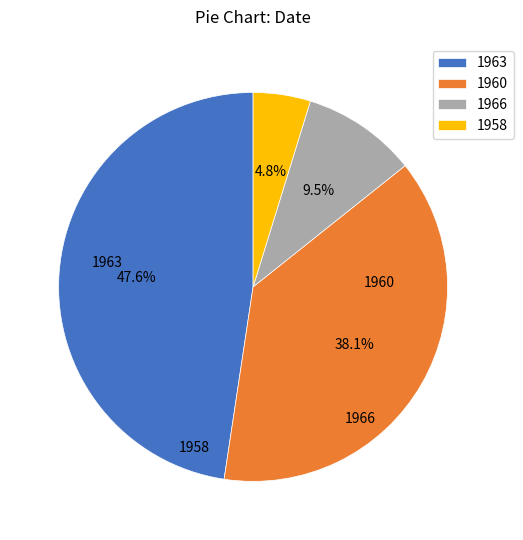

What is the largest slice in the pie chart?

1963